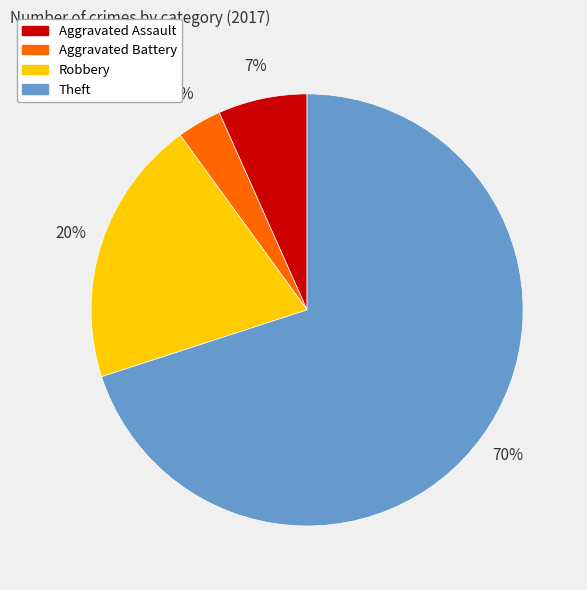

To the nearest percent, what is the difference between the largest and smallest slice percentages?

67%